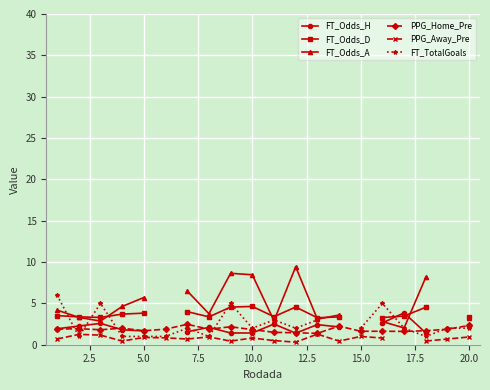

True or false: PPG_Home_Pre has more than 2 interior local peaks.

True